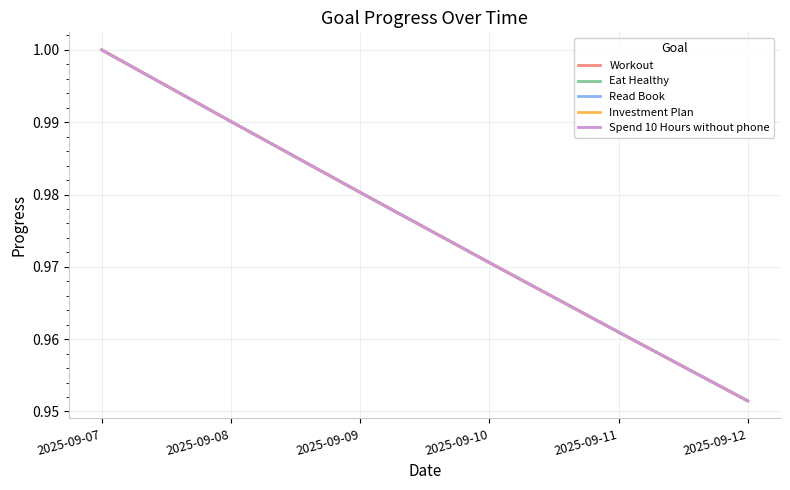

Rank the series by their maximum value, from highest to lowest.

Workout, Eat Healthy, Read Book, Investment Plan, Spend 10 Hours without phone